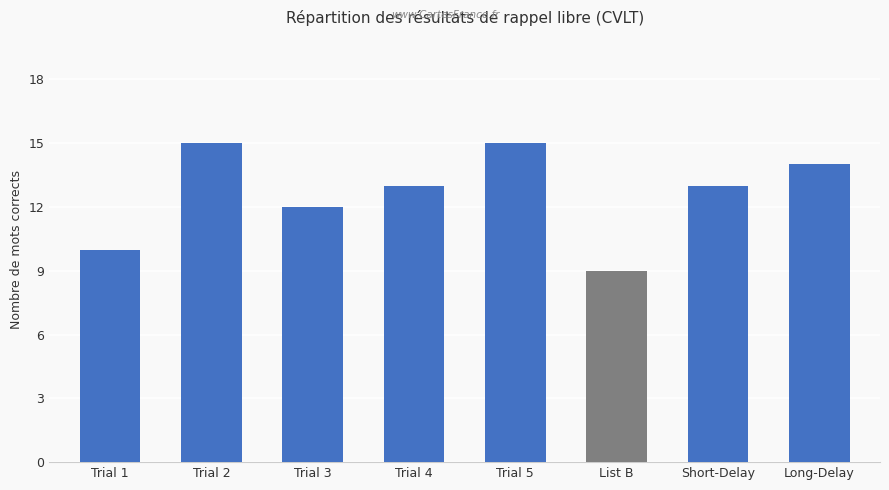

Is it true that the value at List B is 5?

False